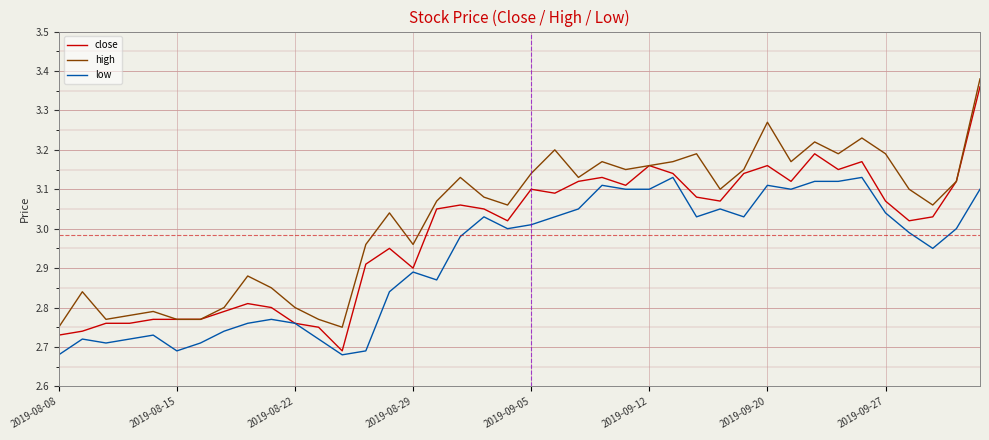

Rank the series by their maximum value, from lowest to highest.

low, close, high